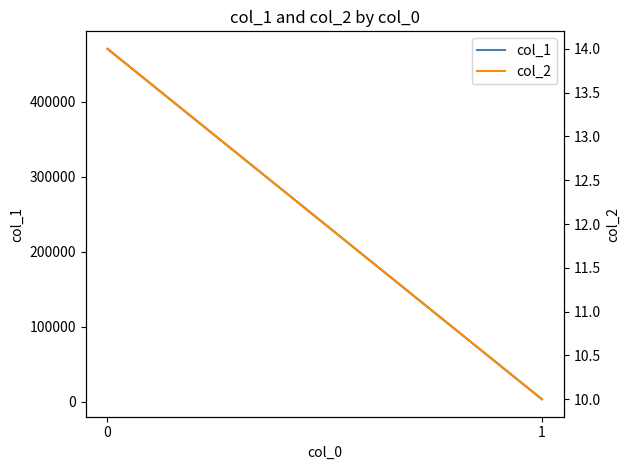

Reading left to right, transcribe all the data shown in this chart.

col_1: 0=470671	1=3389
col_2: 0=14	1=10